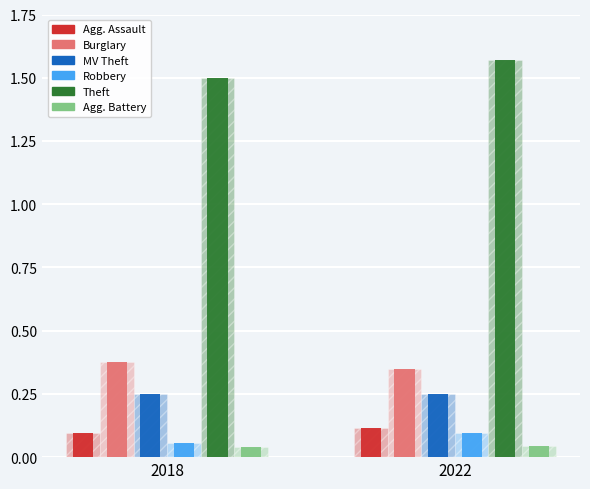

What is the highest value of the Aggravated Assault_3D series?

0.1